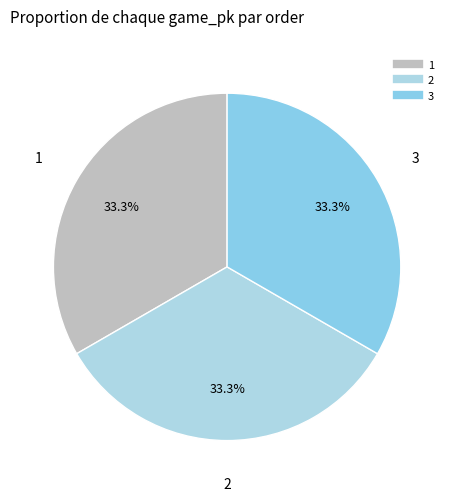

How many slices are in this pie chart?

3